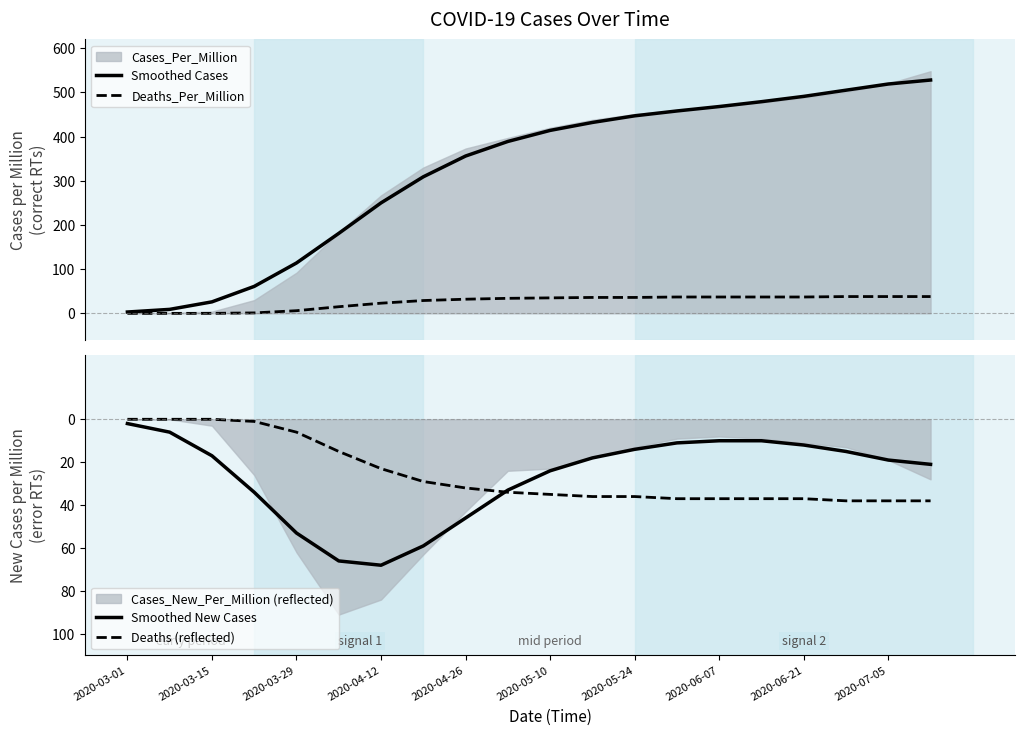

How many values in the Smoothed New Cases series are below -18?

10